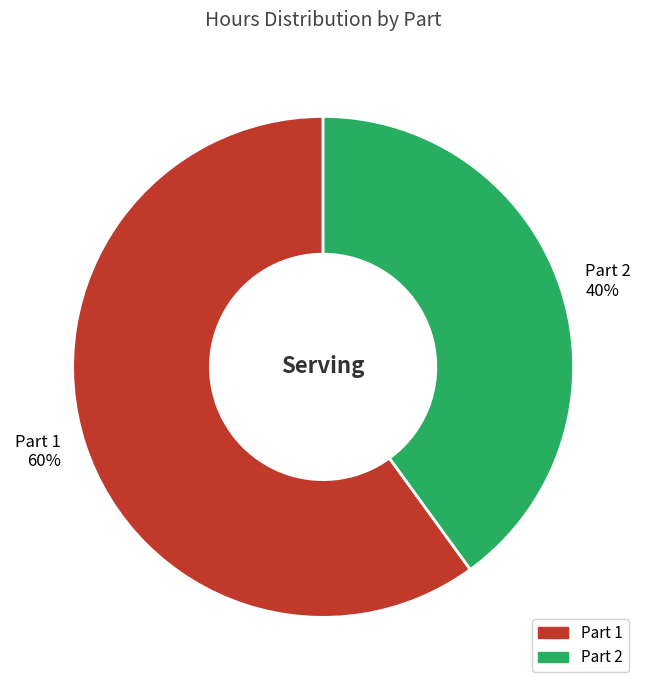

To the nearest percent, what percentage of the pie is Part 1 60%?

60%